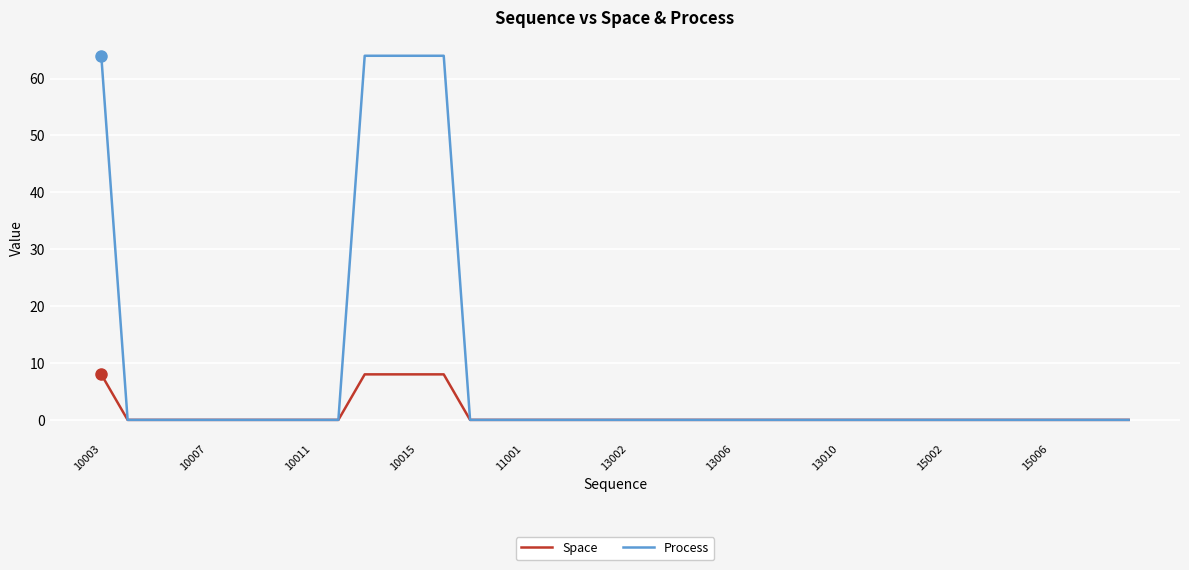

How many lines are shown in the chart?

2